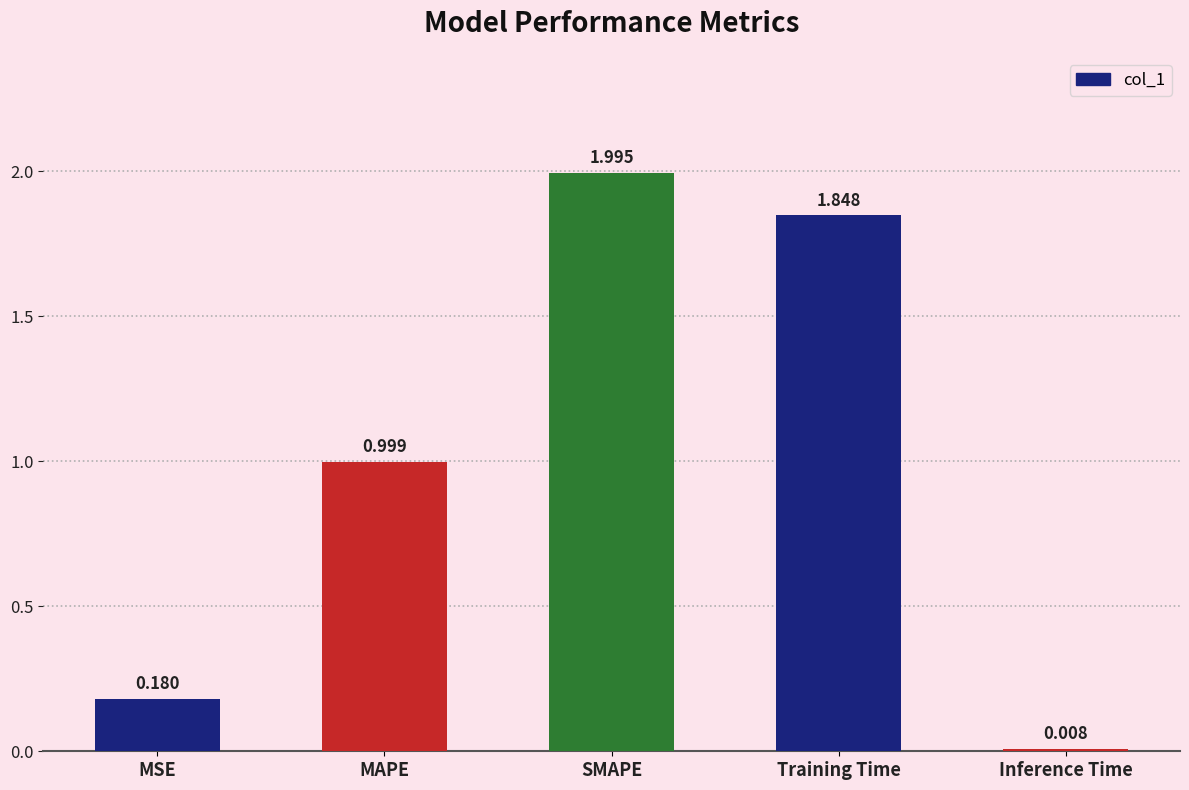

How many data points does each series have?

5